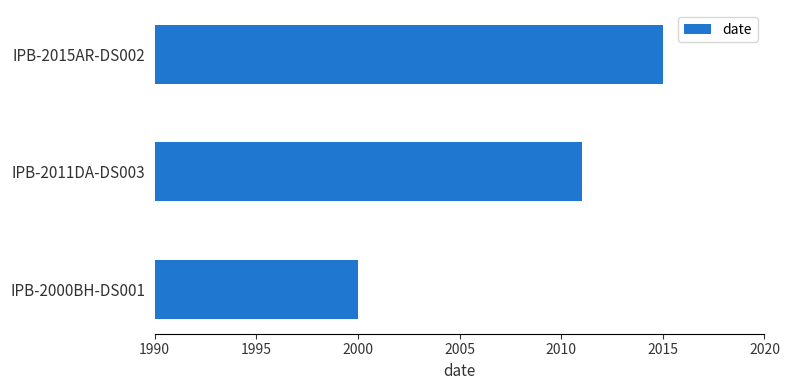

Approximately how many times larger is the value at IPB-2015AR-DS002 compared to IPB-2000BH-DS001?

1.0